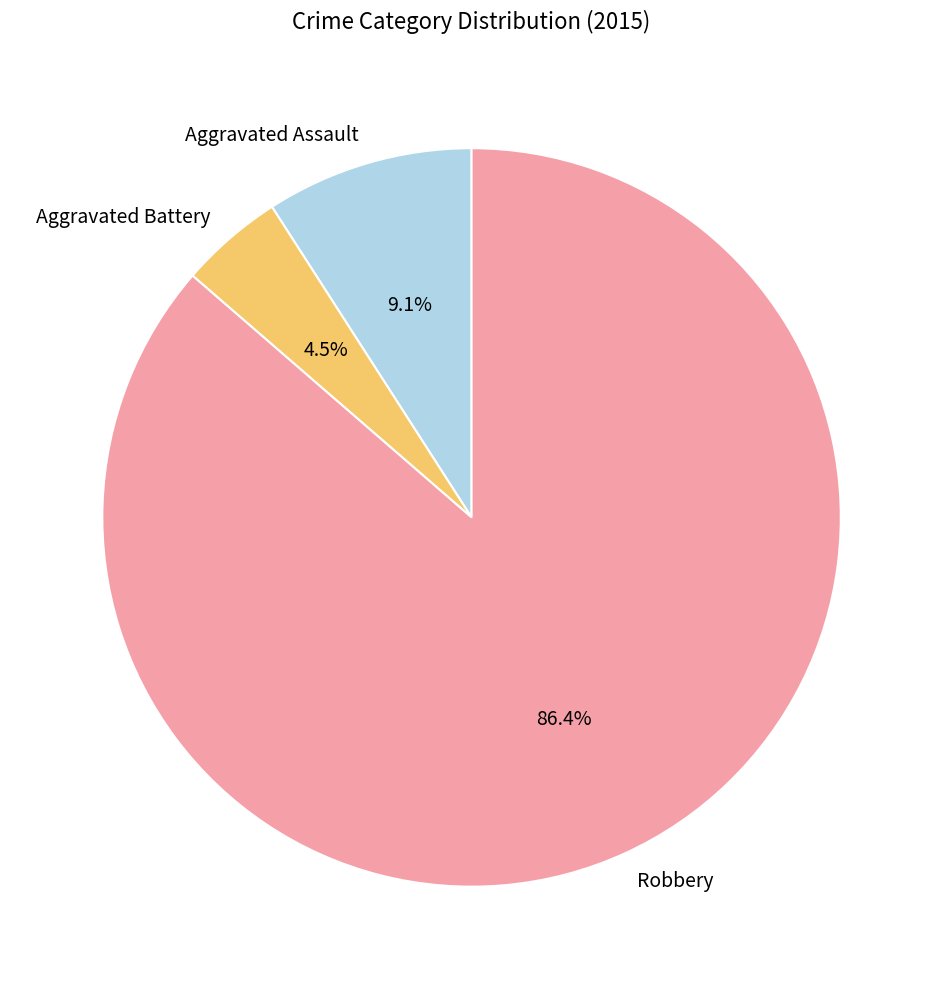

Combined, do Aggravated Assault and Aggravated Battery account for over 50%?

No